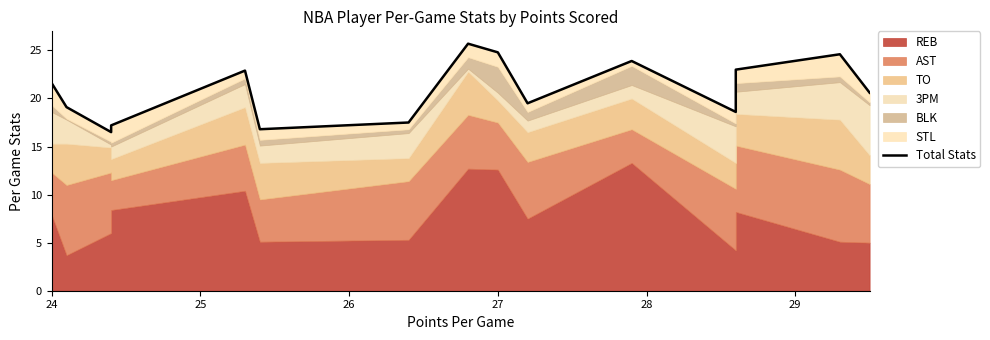

How many data points does each series have?

15